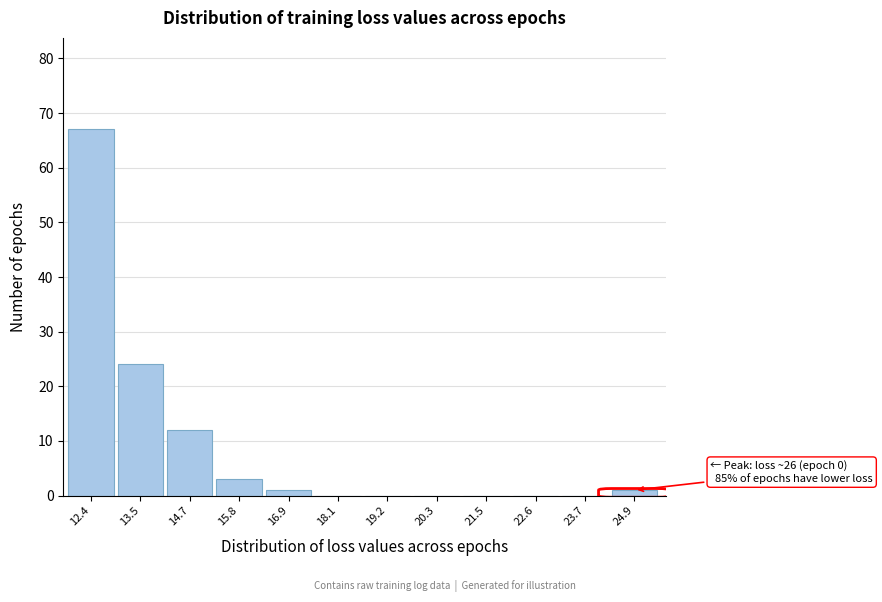

Reading left to right, list all the values displayed in this chart.

12.4=67	13.5=24	14.7=12	15.8=3	16.9=1	18.1=0	19.2=0	20.3=0	21.5=0	22.6=0	23.7=0	24.9=1